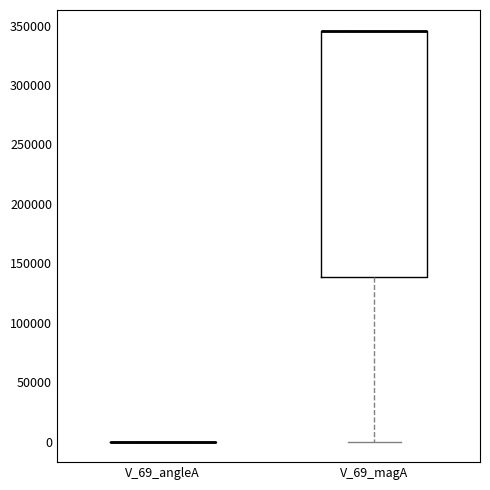

Where does the lower whisker of the box for V_69_magA end on the y-axis? The values are not printed on the chart, so give them approximately, as read against the axis.

0